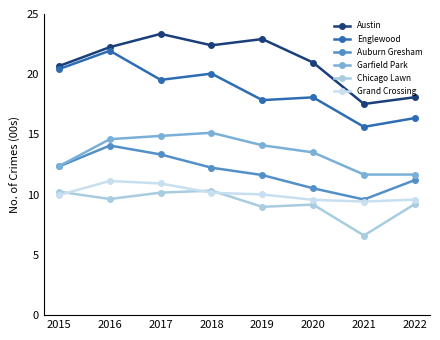

Does the chart have visible grid lines?

No